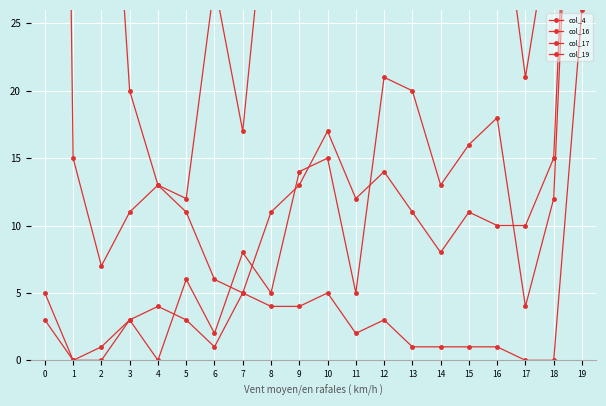

Which series has the largest range (max minus min)?

col_19